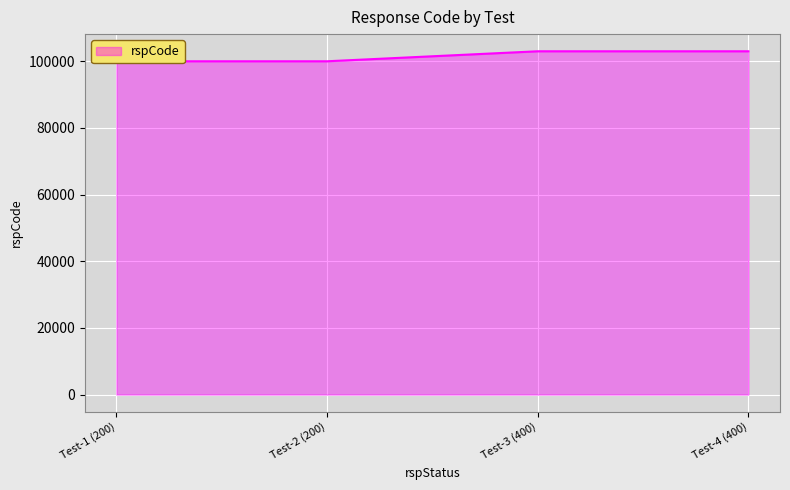

What is the label of the 3rd point from the right?

Test-2 (200)